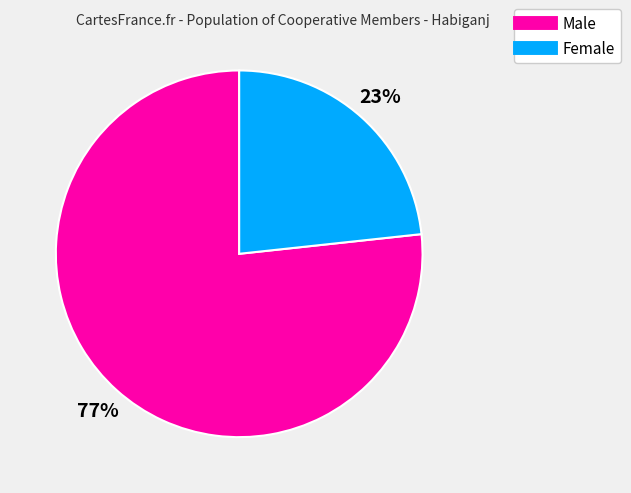

To the nearest percent, what is the average slice percentage?

50%